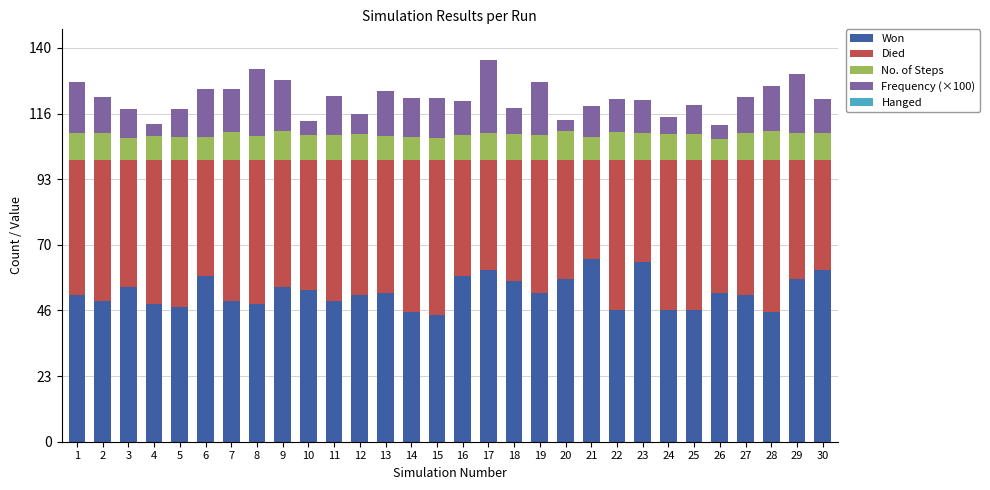

What is the total value across all series at 28?

126.5